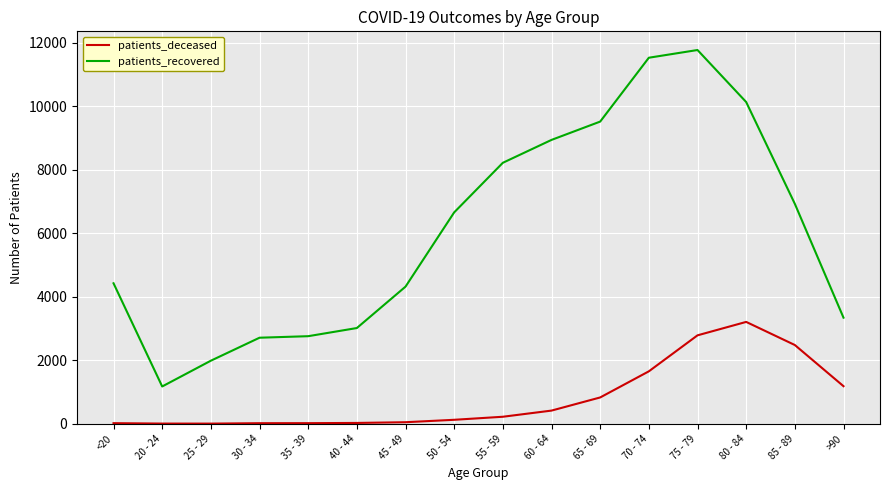

What is the total value across all series at 35 - 39?

2774